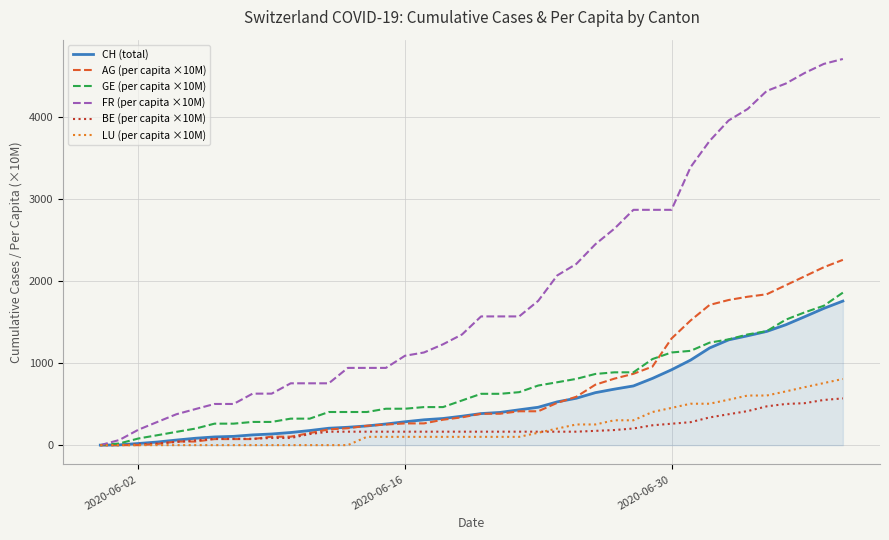

Which series has the largest total across all categories?

FR (per capita ×10M)